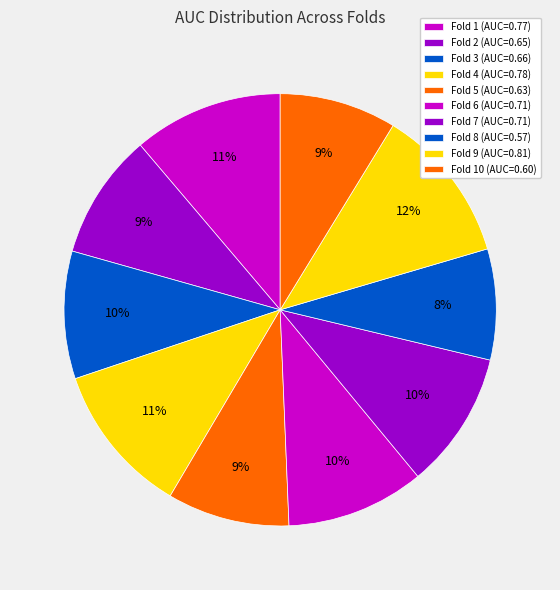

To the nearest percent, what is the difference between the largest and smallest slice percentages?

3%